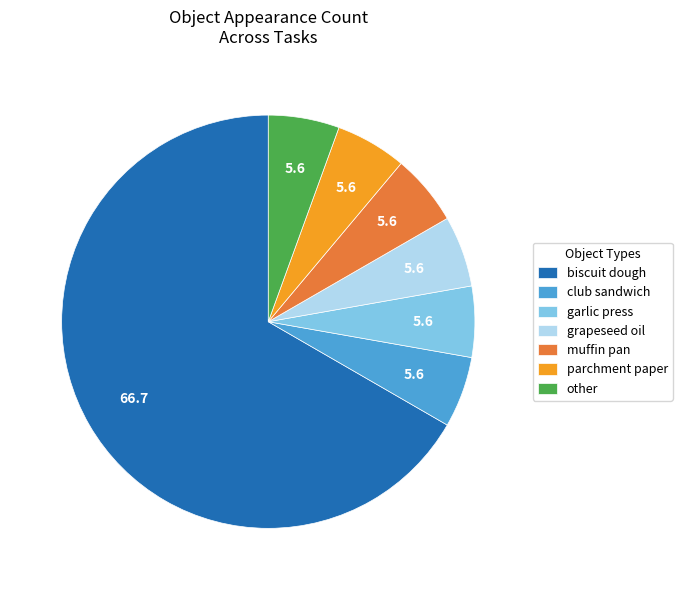

Count the number of slices in the pie.

7